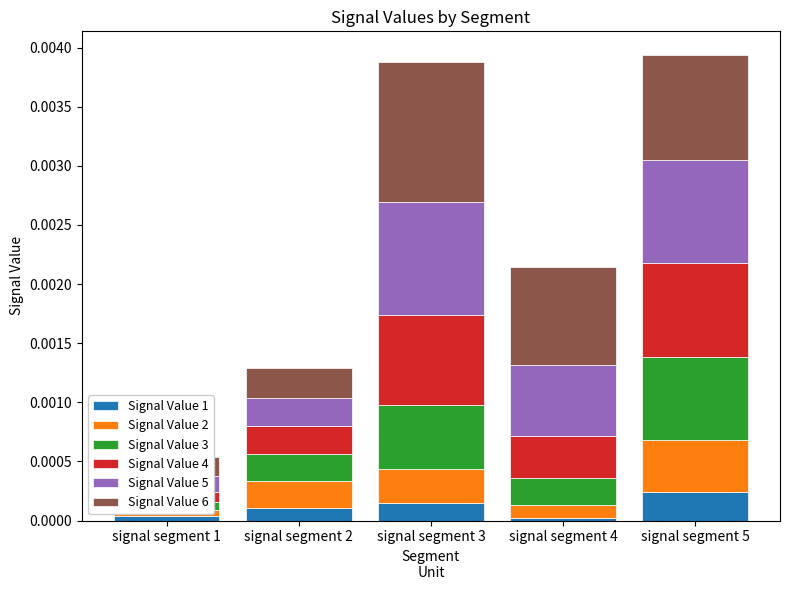

Rank the series by their maximum value, from lowest to highest.

Signal Value 1, Signal Value 2, Signal Value 3, Signal Value 4, Signal Value 5, Signal Value 6